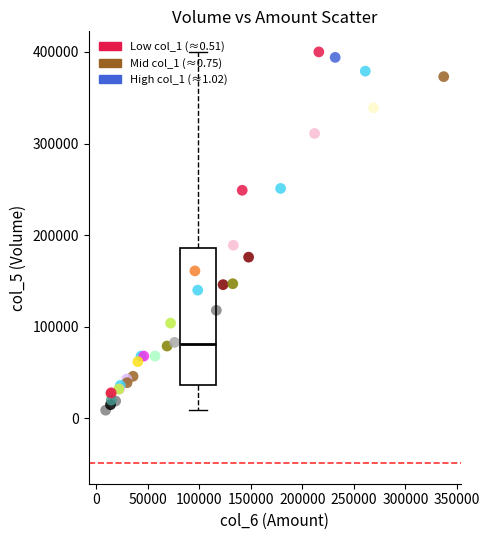

What Y value in the scatter plot is closest to 204500?

189000